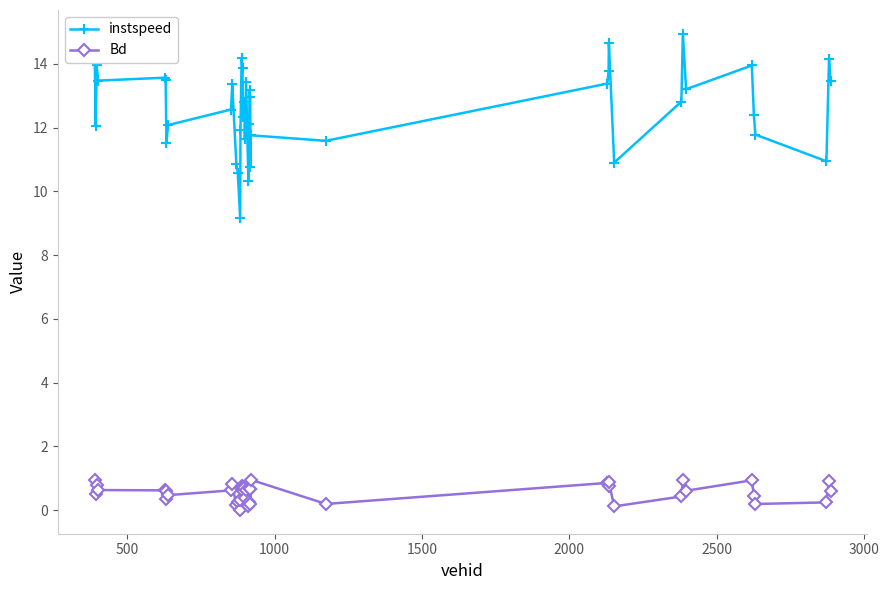

Which series has the largest total across all categories?

instspeed